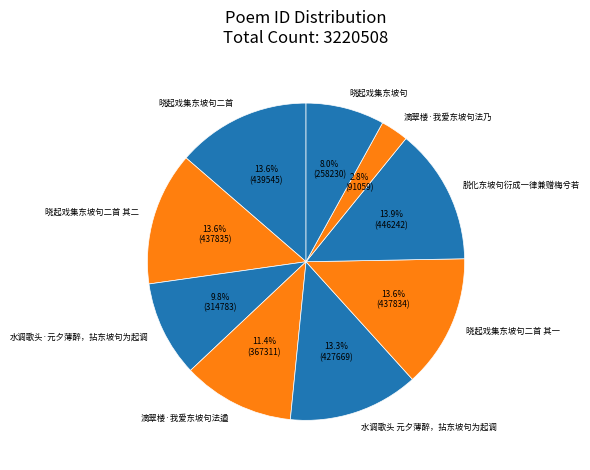

To the nearest percent, what portion does 晓起戏集东坡句 represent?

8%